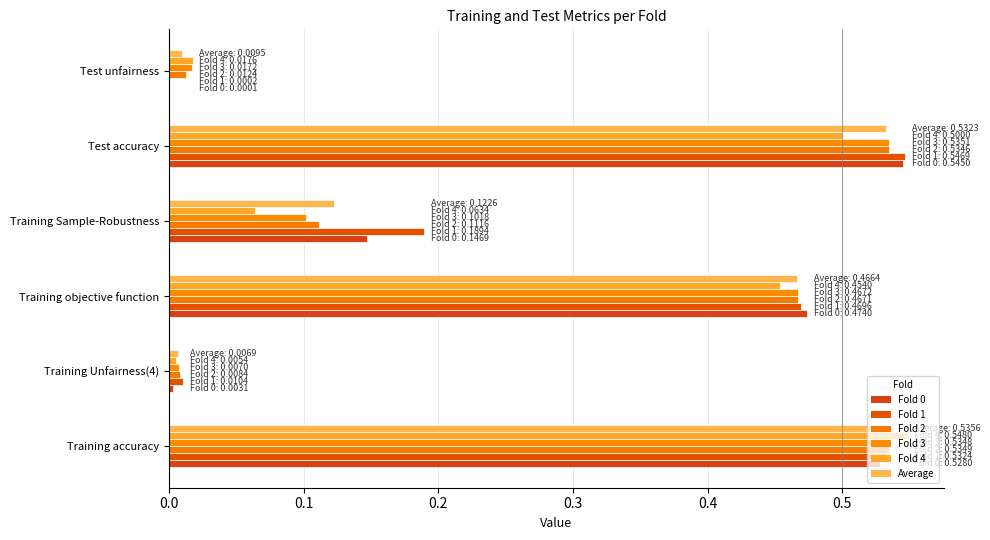

How many bars are there in each group?

6